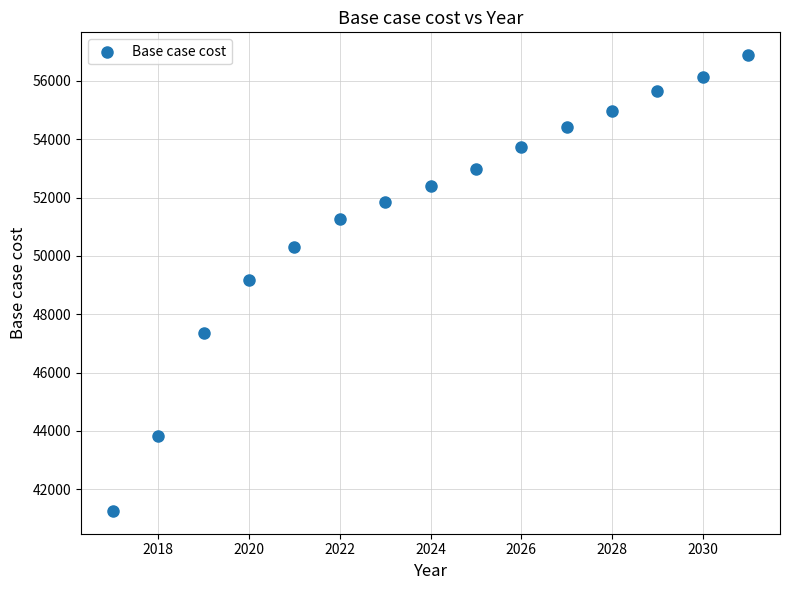

What is the range of X values (max minus min)?

14.0